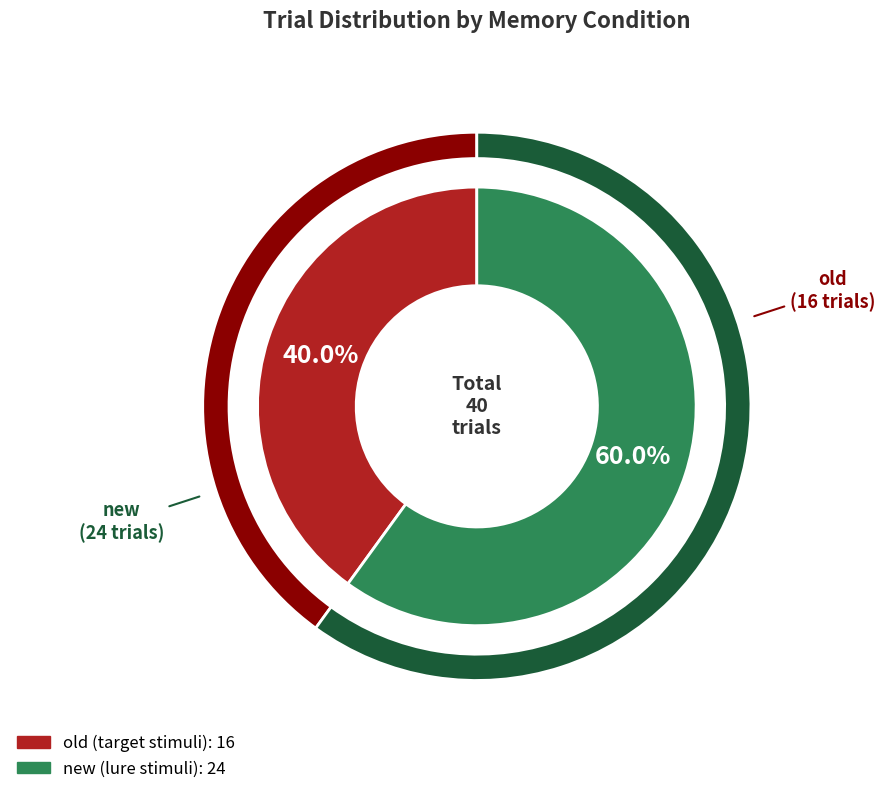

How many segments does this pie chart have?

2